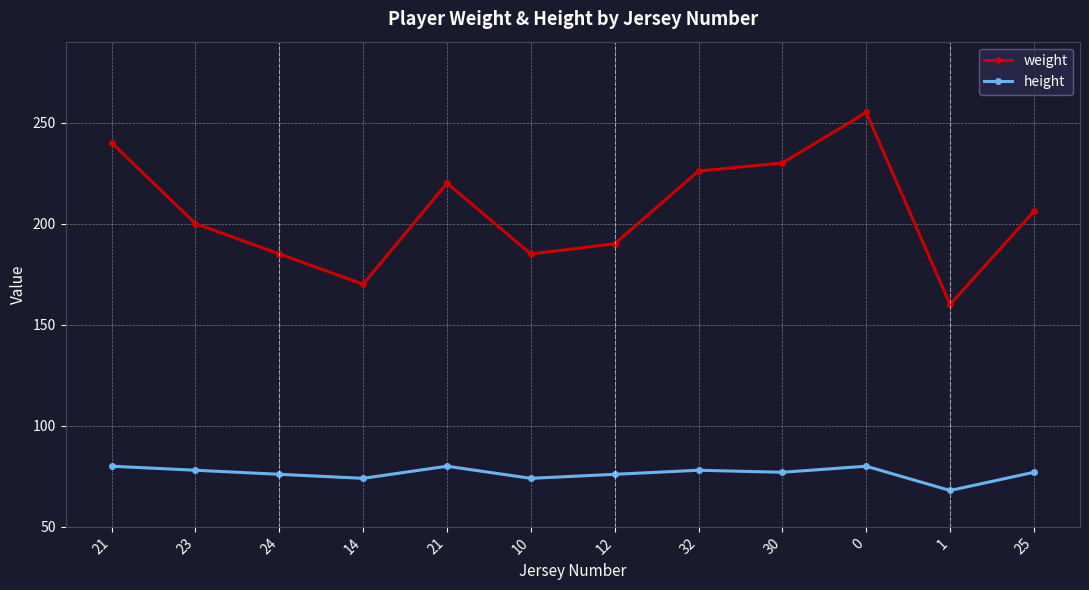

At which label does height first exceed 77?

21